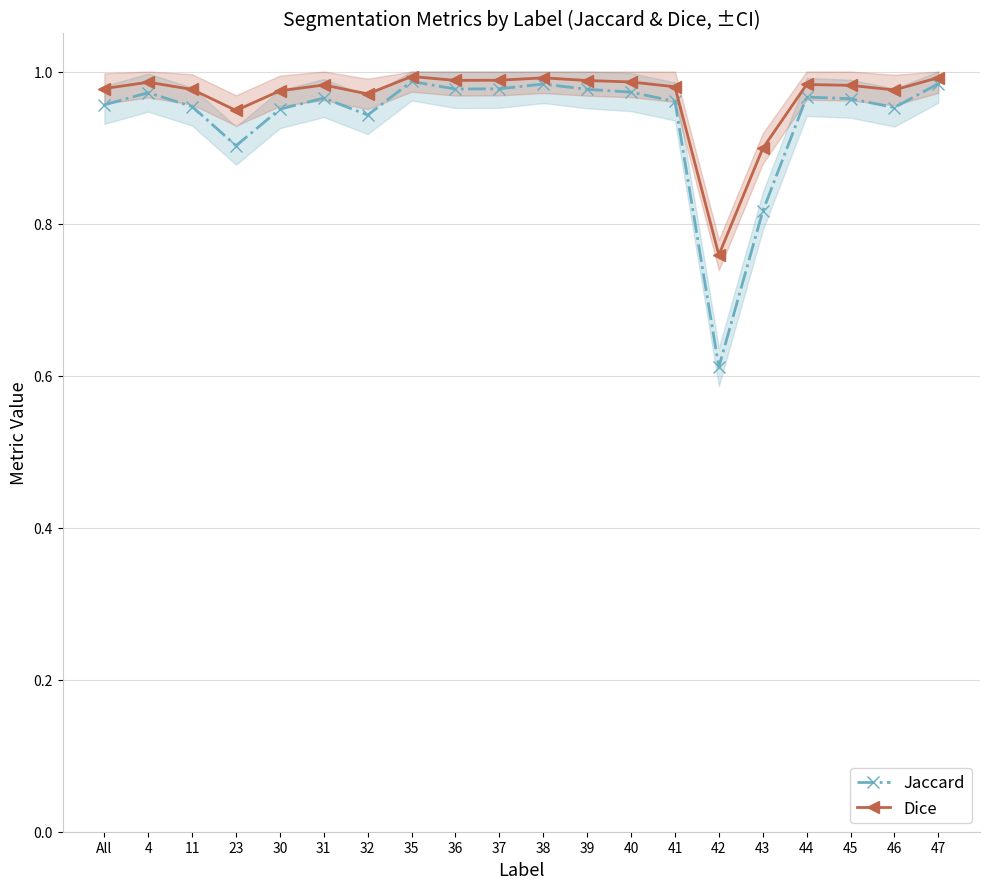

True or false: Jaccard has a value of 1.1 at 43.

False